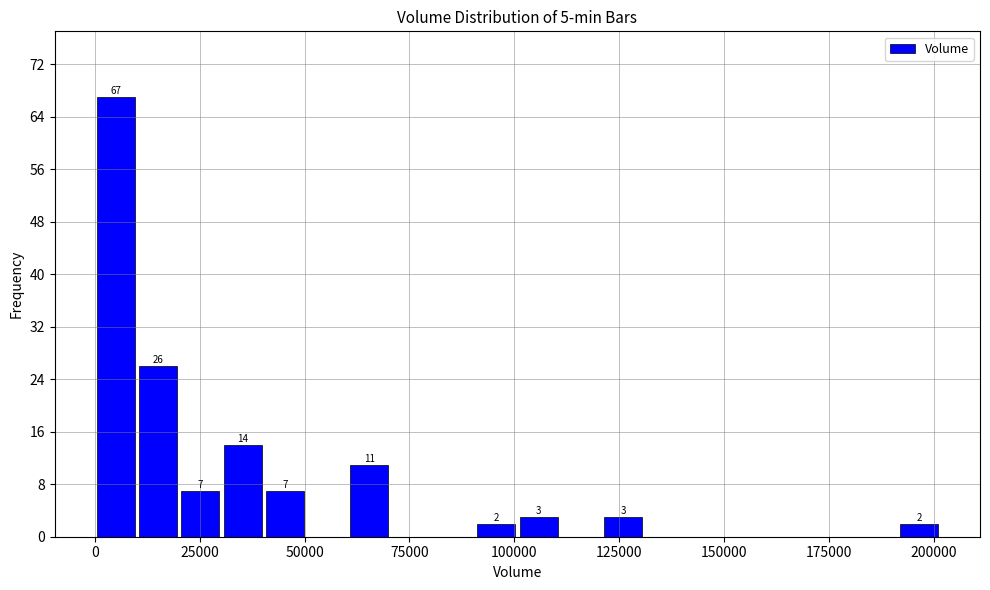

Around what value on the x-axis is the tallest bar? Give the approximate position of its centre, as read against the axis.

5000